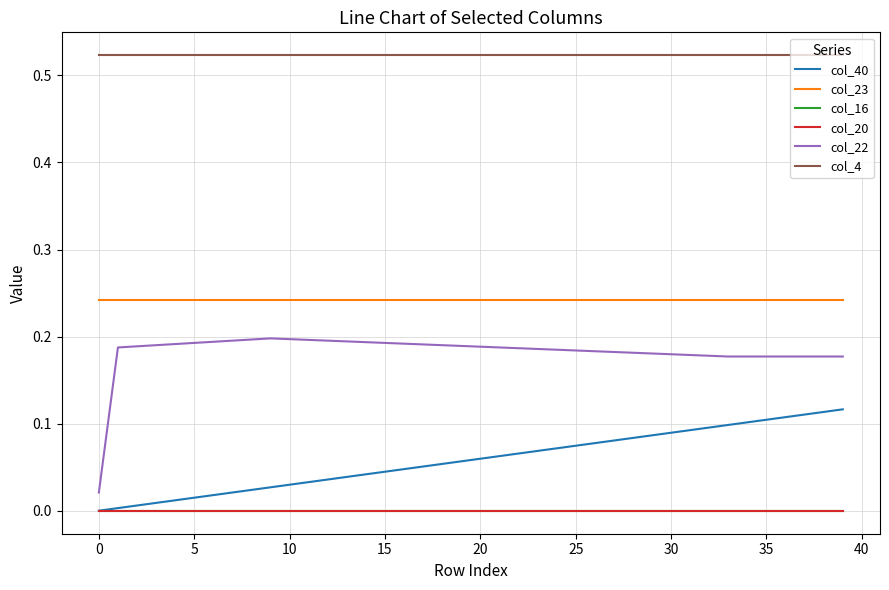

Which series has the largest range (max minus min)?

col_22